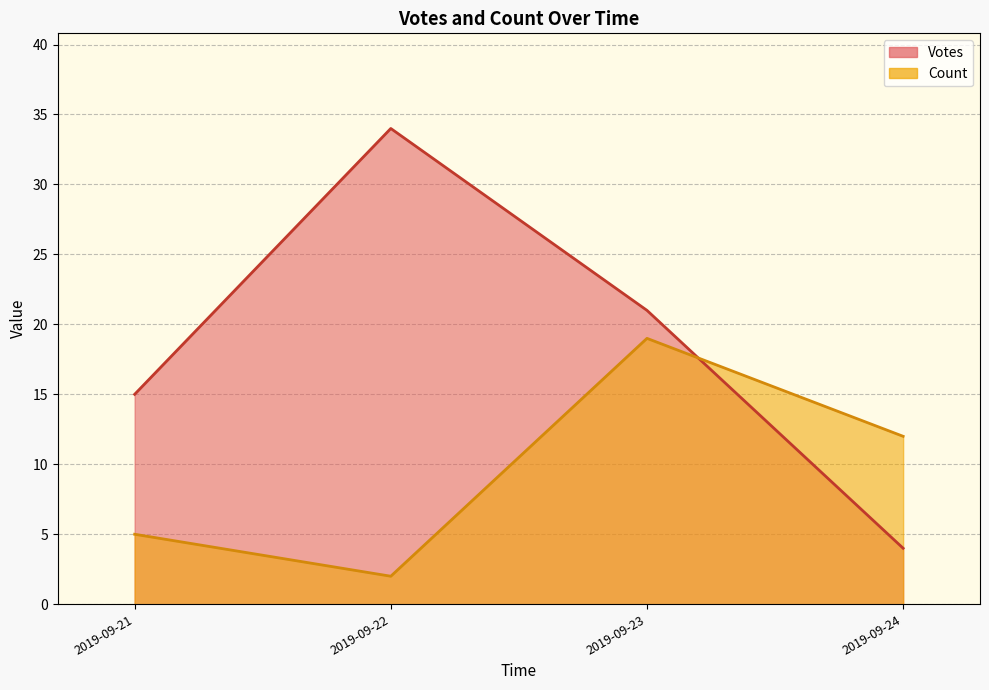

Which category has the highest value in the Votes series?

2019-09-22